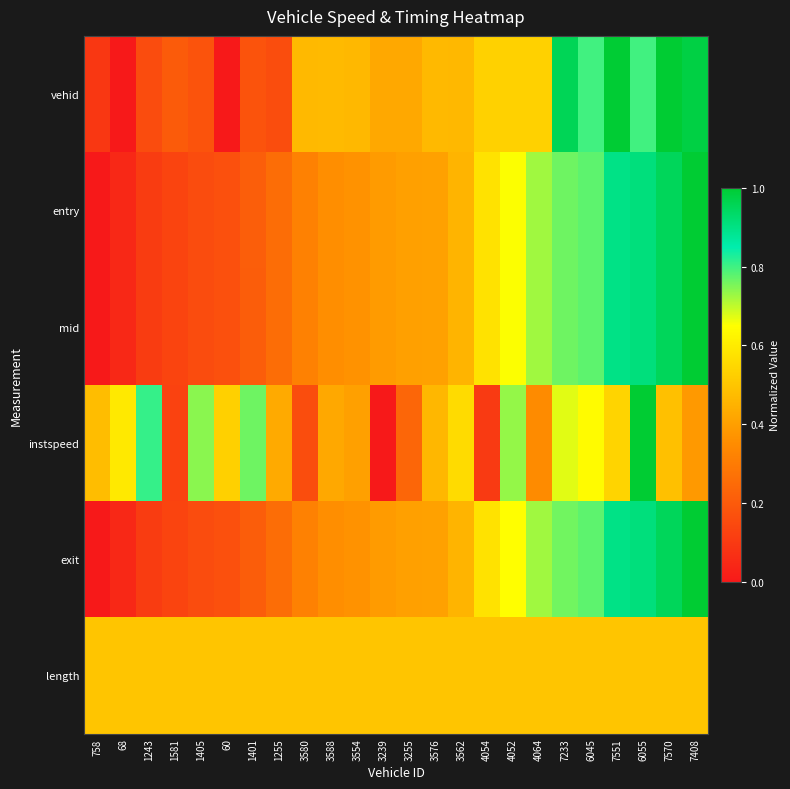

What is the difference between the highest and lowest values at 3576?

0.1